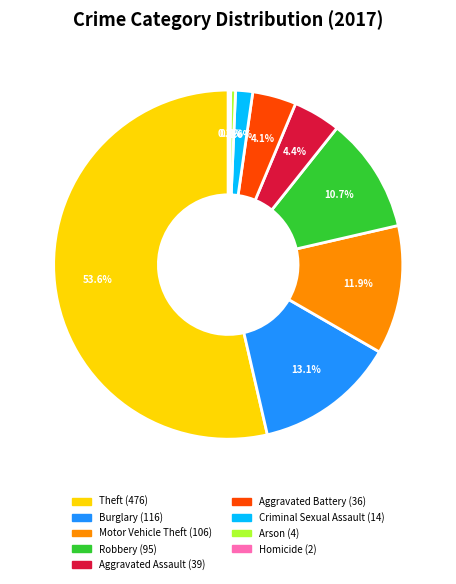

To the nearest percent, what portion does Motor Vehicle Theft represent?

12%